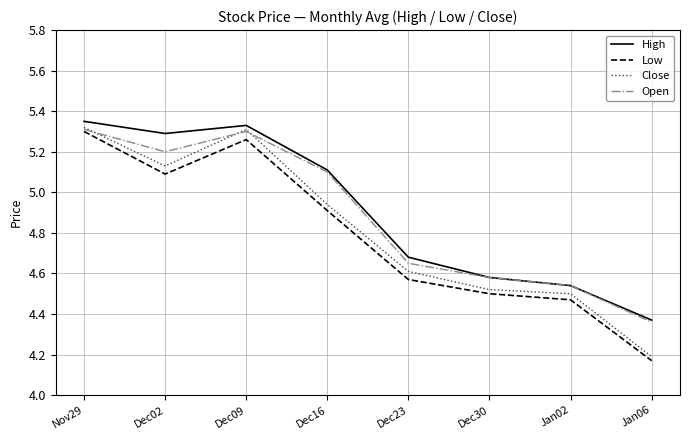

True or false: Close has a value of 1.1 at Dec16.

False